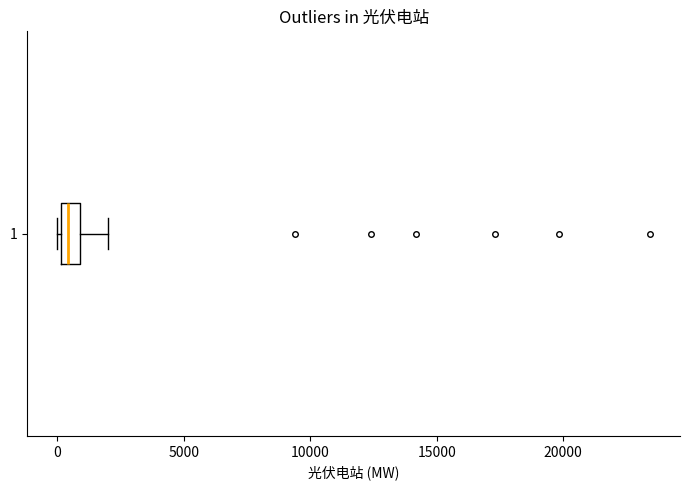

Read this box plot against the x-axis: the position of the median line, the range covered by the box, and the ends of both whiskers. The values are not printed on the chart, so give them approximately, as read against the axis.

median 500, box 0 to 1000, whiskers 0 to 2000